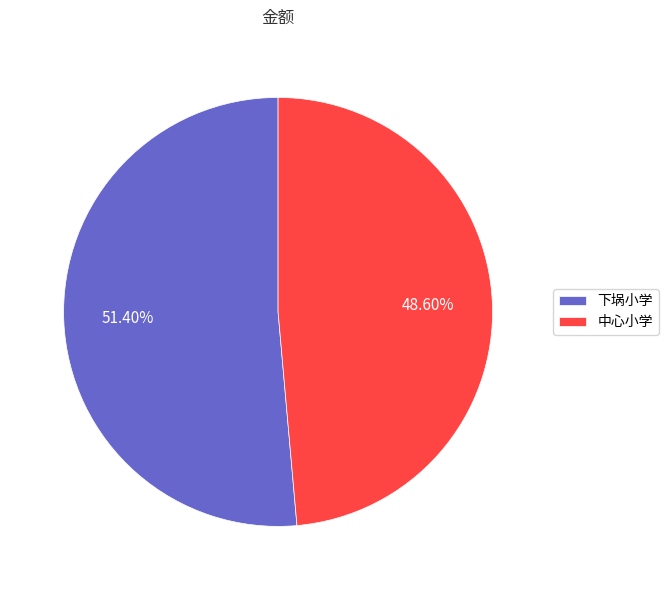

Is 下埚小学 the majority of the pie?

Yes